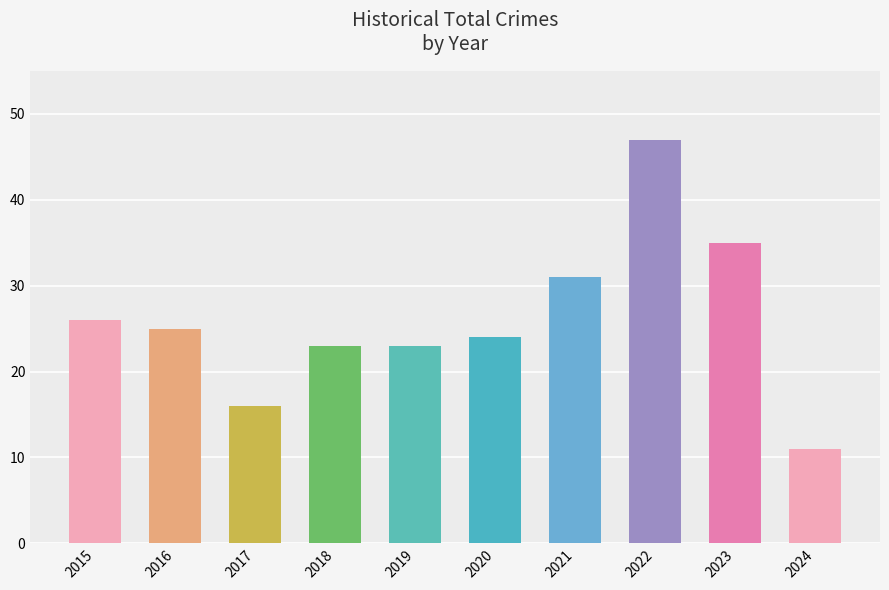

The chart shows a value of 35 at 2023. True or false?

True